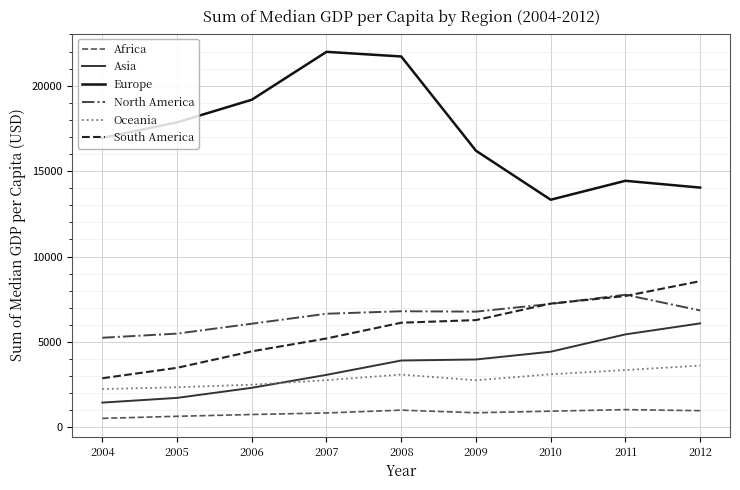

What is the difference between the maximum and minimum values in the Europe series?

8654.2